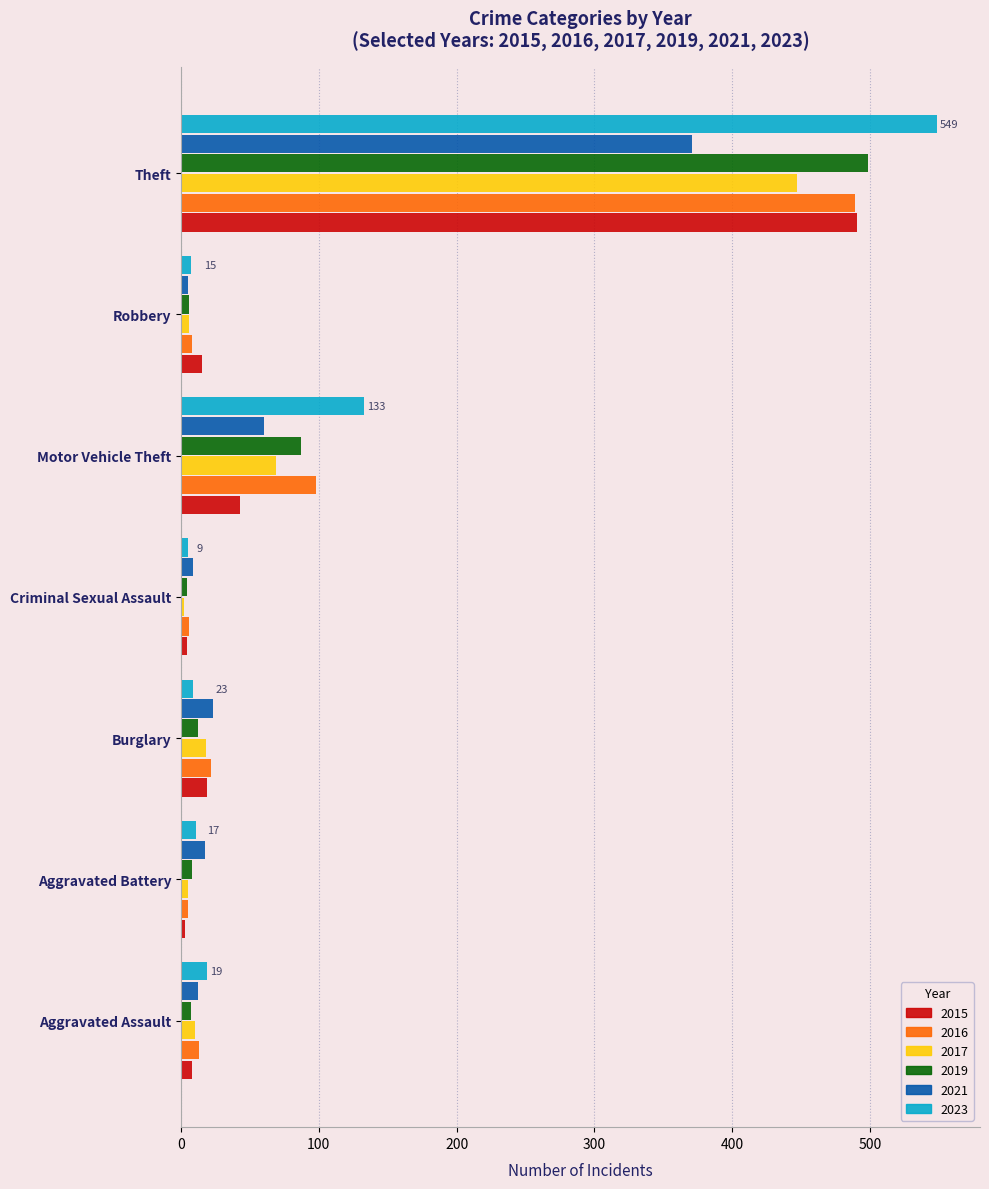

Which series has the widest spread of values?

2023